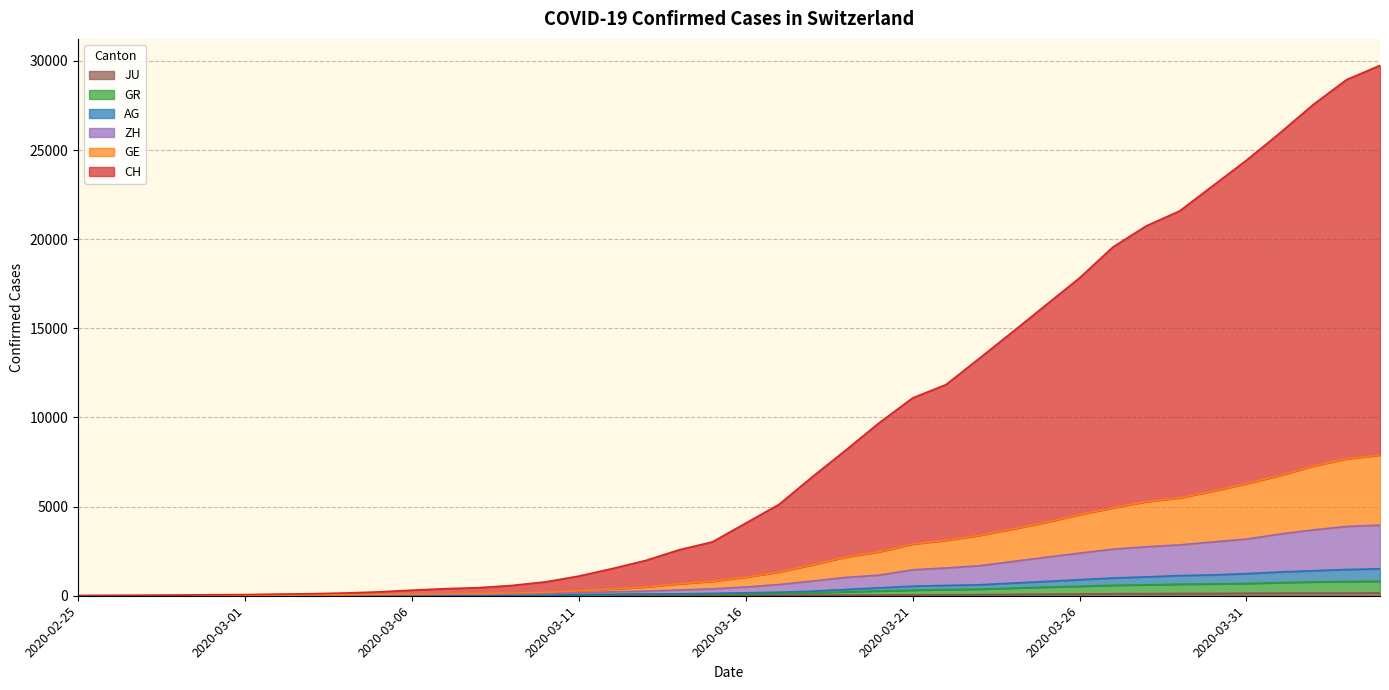

Does the chart display data point markers on the line(s)?

No